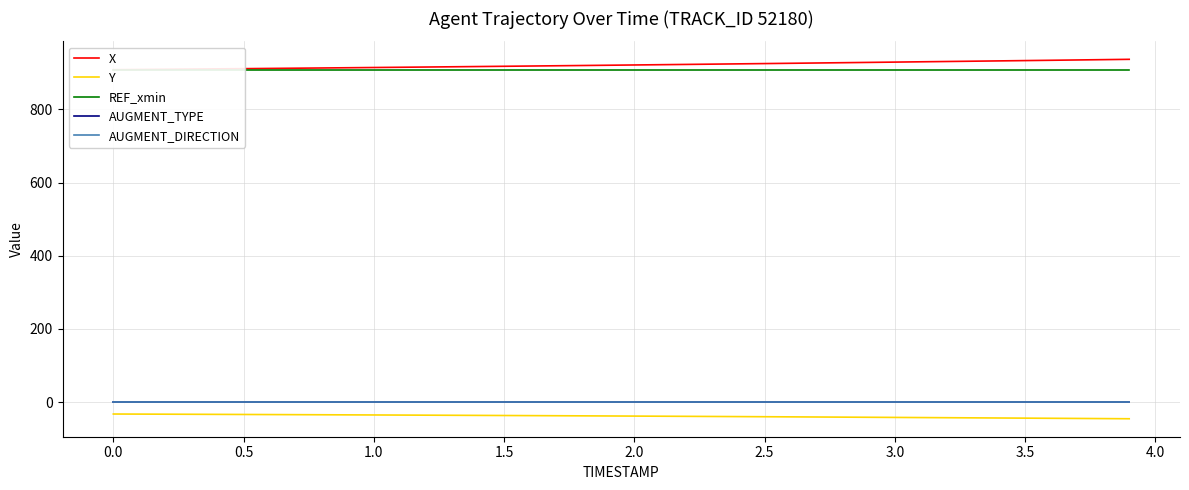

True or false: AUGMENT_DIRECTION has more than 2 points higher than both neighbors.

False